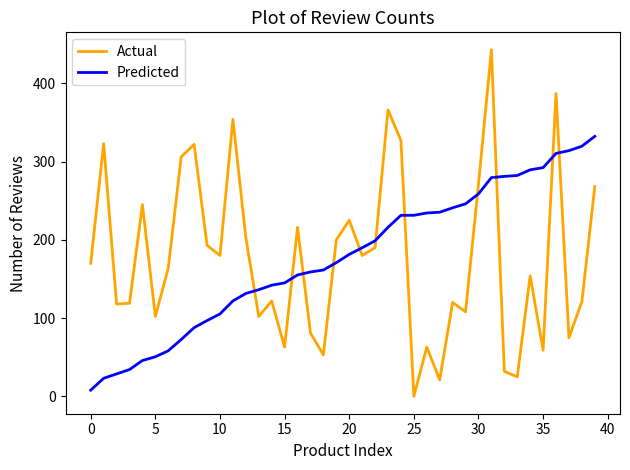

How many times do Predicted and Actual cross each other?

11